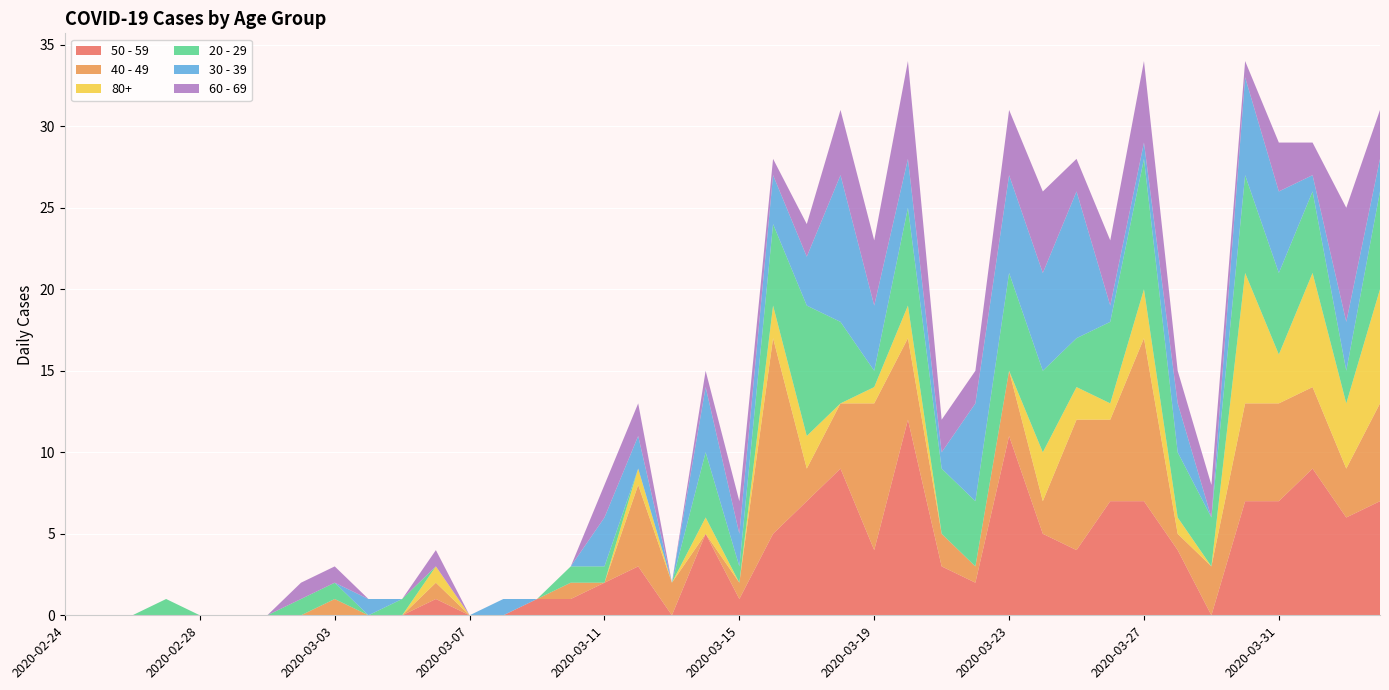

Reading left to right, list all the values displayed in this chart.

50 - 59: 0	0	0	0	0	0	0	0	0	0	0	1	0	0	1	1	2	3	0	5	1	5	7	9	4	12	3	2	11	5	4	7	7	4	0	7	7	9	6	7
40 - 49: 0	0	0	0	0	0	0	0	1	0	0	1	0	0	0	1	0	5	2	0	1	12	2	4	9	5	2	1	4	2	8	5	10	1	3	6	6	5	3	6
80+: 0	0	0	0	0	0	0	0	0	0	0	1	0	0	0	0	0	1	0	1	0	2	2	0	1	2	0	0	0	3	2	1	3	1	0	8	3	7	4	7
20 - 29: 0	0	0	1	0	0	0	1	1	0	1	0	0	0	0	1	1	0	0	4	1	5	8	5	1	6	4	4	6	5	3	5	8	4	3	6	5	5	2	6
30 - 39: 0	0	0	0	0	0	0	0	0	1	0	0	0	1	0	0	3	2	0	4	2	3	3	9	4	3	1	6	6	6	9	1	1	3	0	6	5	1	3	2
60 - 69: 0	0	0	0	0	0	0	1	1	0	0	1	0	0	0	0	2	2	0	1	2	1	2	4	4	6	2	2	4	5	2	4	5	2	2	1	3	2	7	3